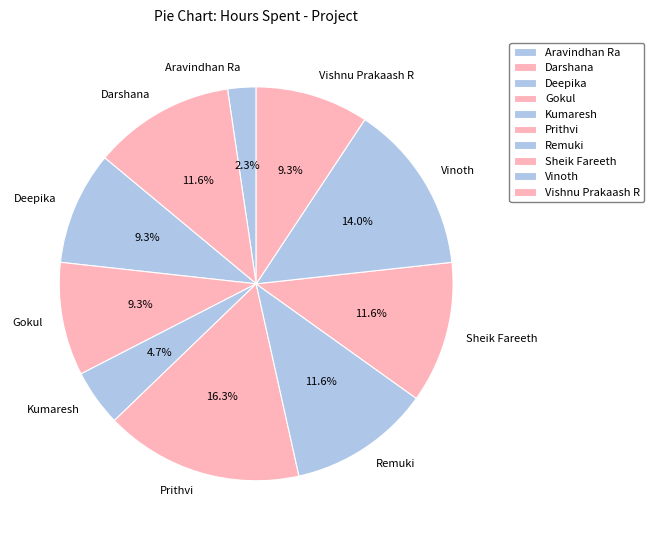

Approximately how many times larger is the value at Vishnu Prakaash R compared to Vinoth?

0.7